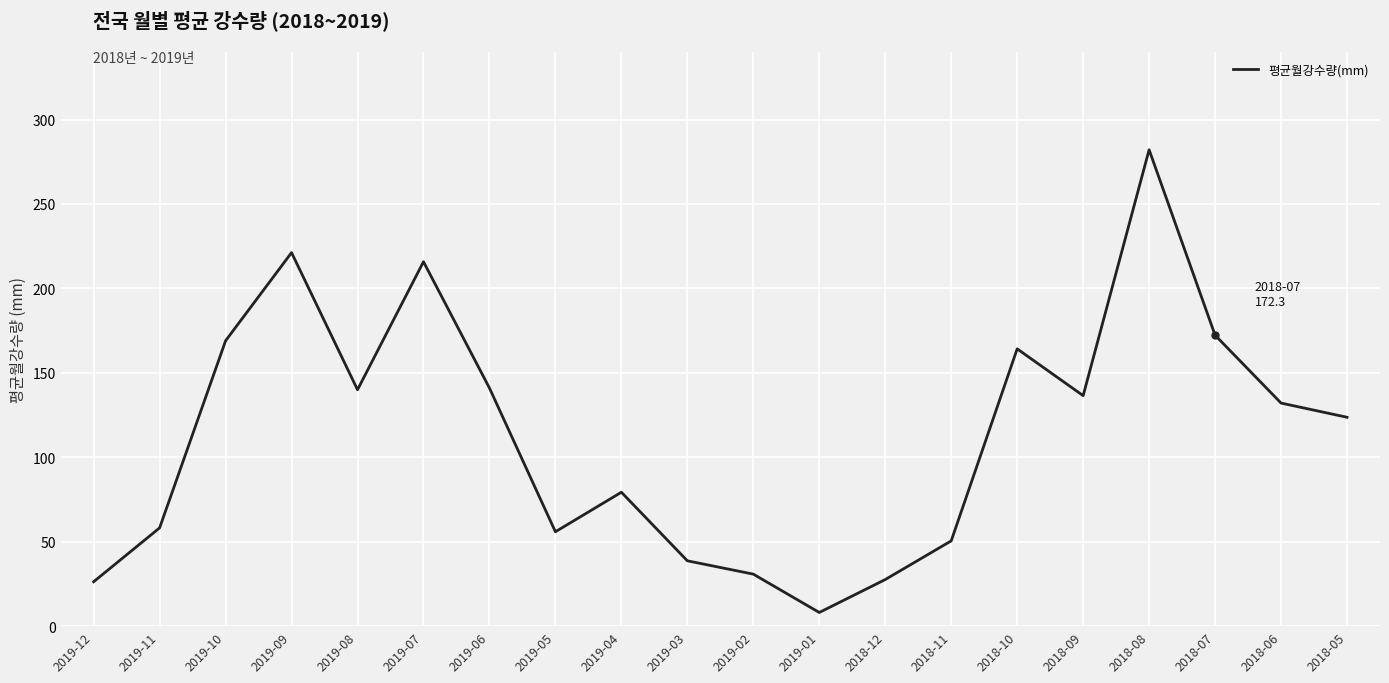

The value at 2018-06 is 221.3. True or false?

False